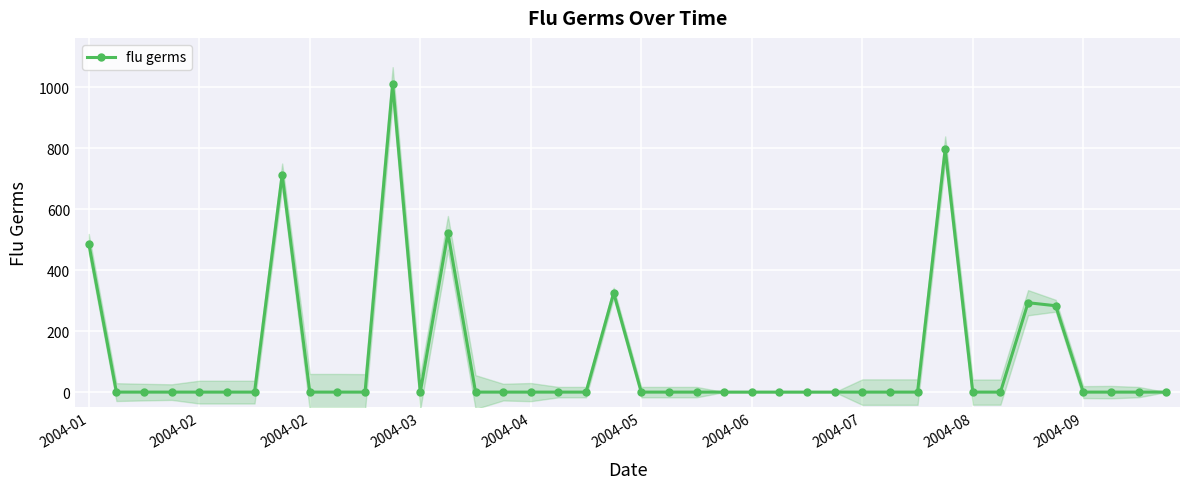

Is it true that the value at 38 is 0.0?

True